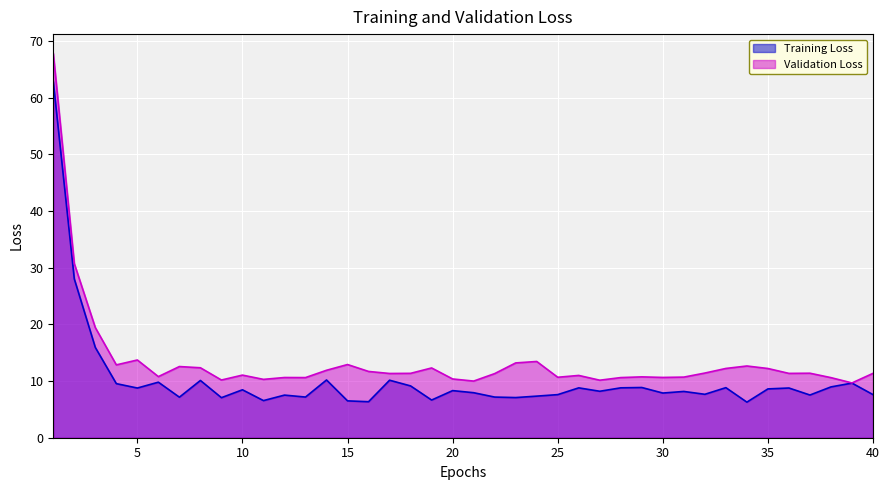

At which category is the sum across all series the highest?

1